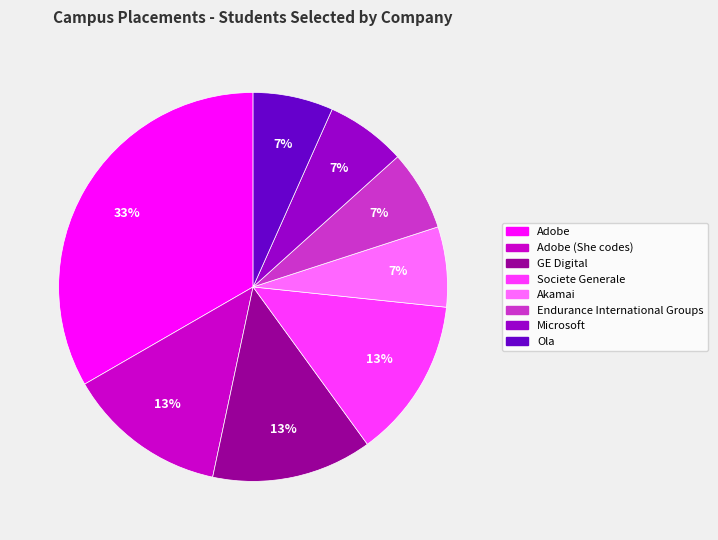

Is there a majority slice in this chart?

No